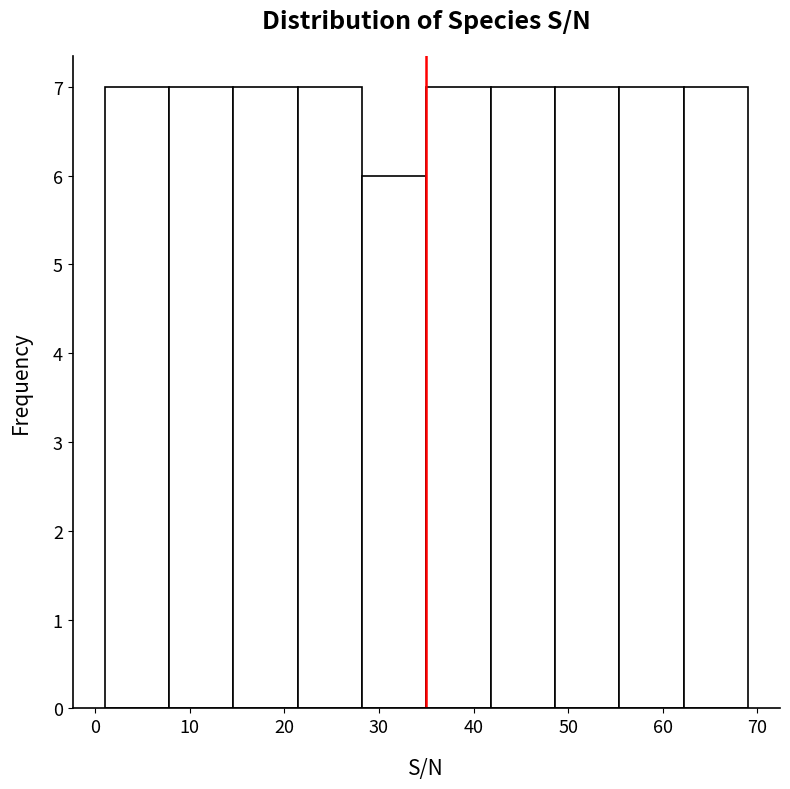

Reading left to right, list every bar in this chart as the range it spans on the x-axis followed by its height. Neither the bar edges nor the heights are printed on the chart, so give them approximately, as read against the axes.

1.0 to 7.8: 7
7.8 to 14.6: 7
14.6 to 21.4: 7
21.4 to 28.2: 7
28.2 to 35.0: 6
35.0 to 41.8: 7
41.8 to 48.6: 7
48.6 to 55.4: 7
55.4 to 62.2: 7
62.2 to 69.0: 7